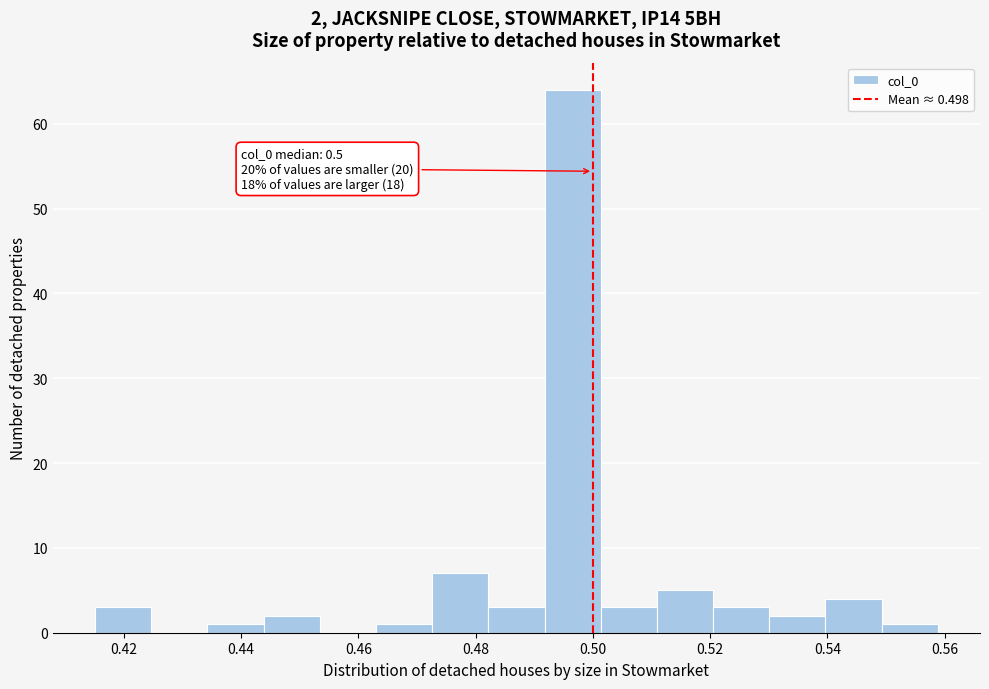

Over which range of the x-axis is the bar tallest?

0.492 to 0.502